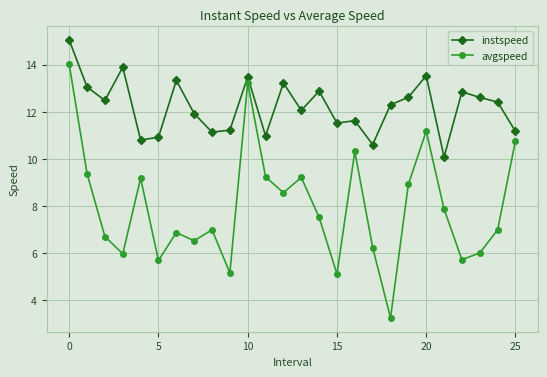

What is the average value of the instspeed series?

12.2